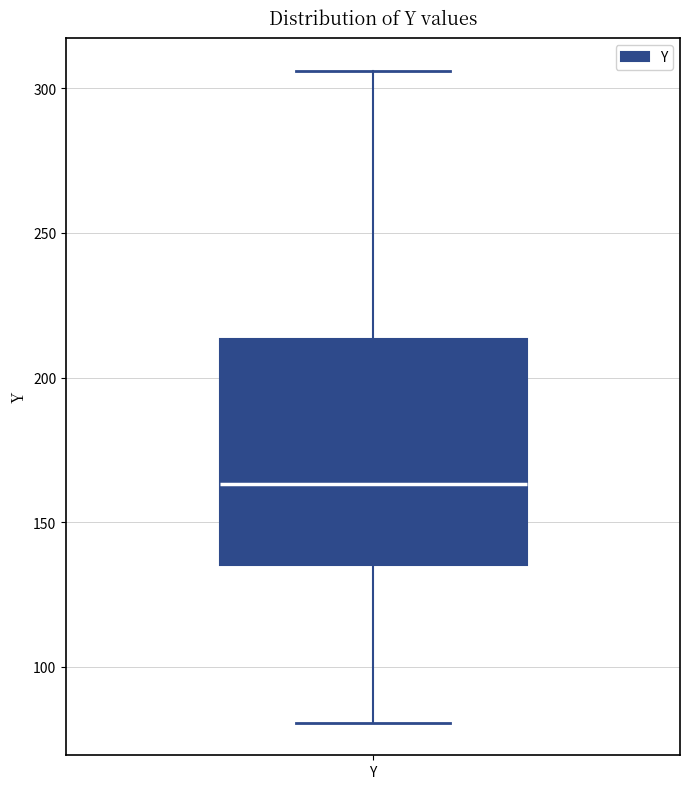

Transcribe this box plot: give where the median line is, the range the box spans, and where the two whiskers end, as read against the y-axis. The values are not printed on the chart, so give them approximately, as read against the axis.

median 165, box 135 to 215, whiskers 80 to 305